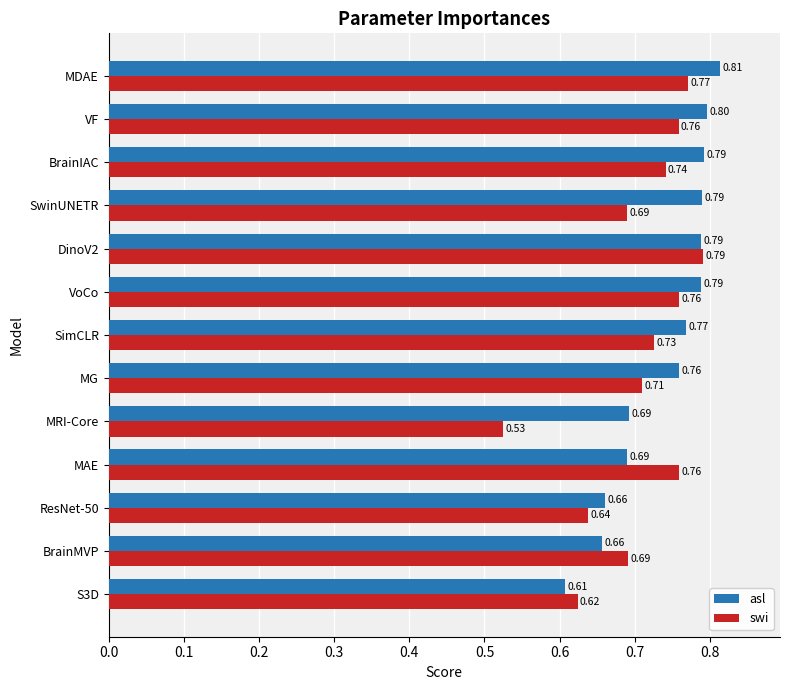

What is the sum of all swi values?

9.2